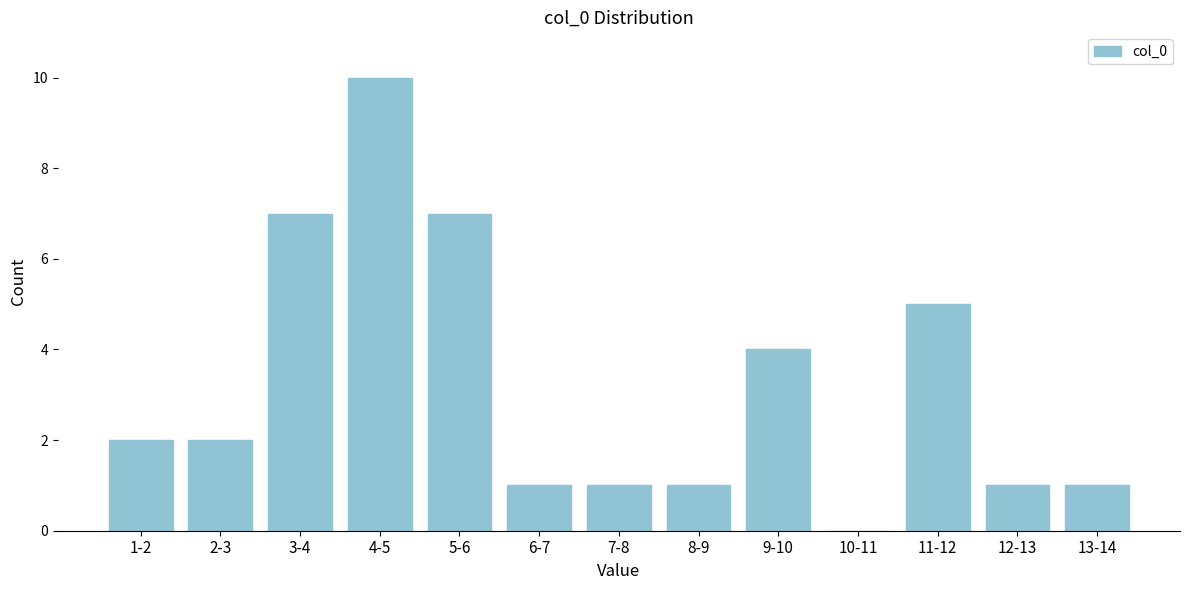

Reading left to right, what are all the values shown in this chart?

1-2=2	2-3=2	3-4=7	4-5=10	5-6=7	6-7=1	7-8=1	8-9=1	9-10=4	10-11=0	11-12=5	12-13=1	13-14=1